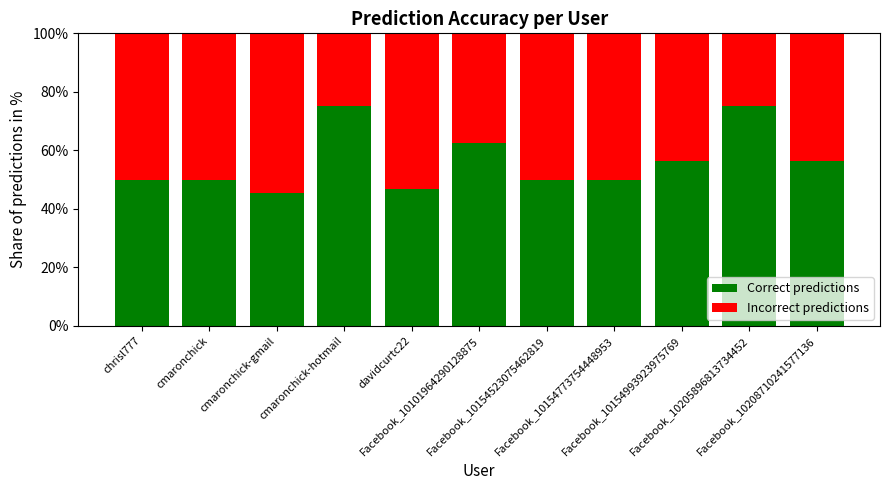

What is the difference between the second highest and minimum values in the Correct predictions series?

29.5